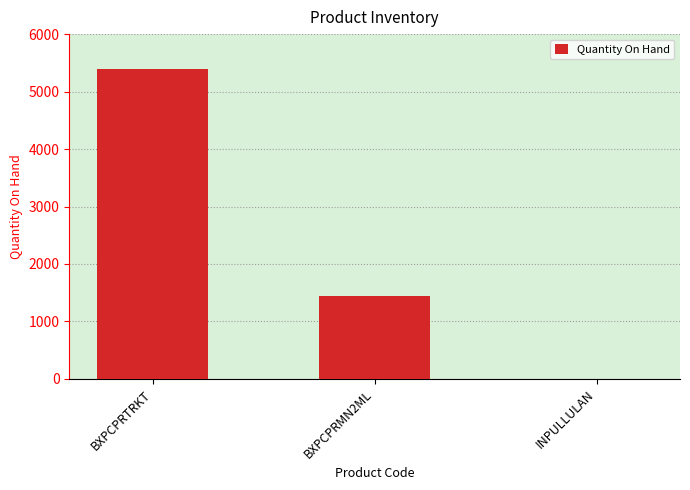

Which label corresponds to the largest value in the chart?

BXPCPRTRKT